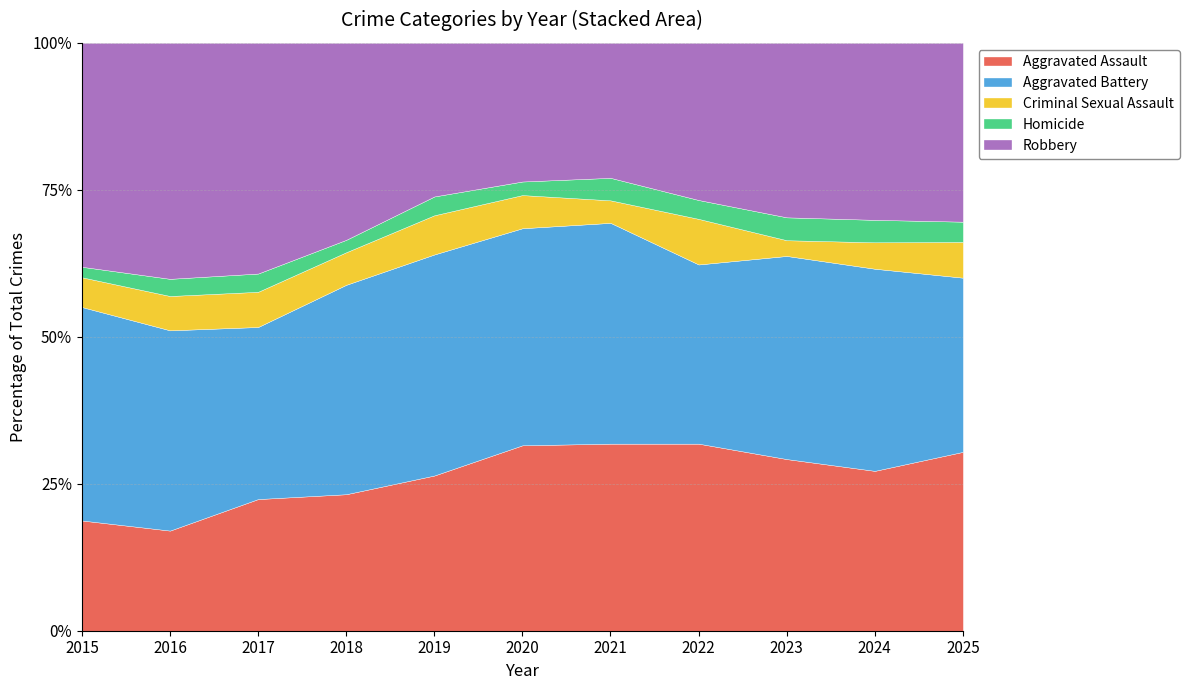

Does the chart have visible grid lines?

Yes